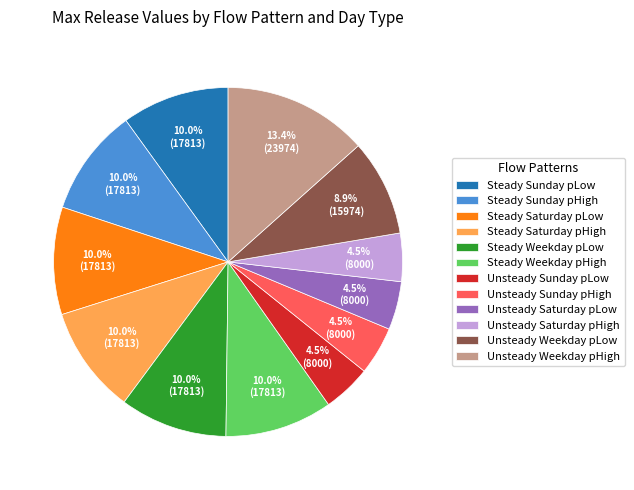

How many slices are in this pie chart?

12